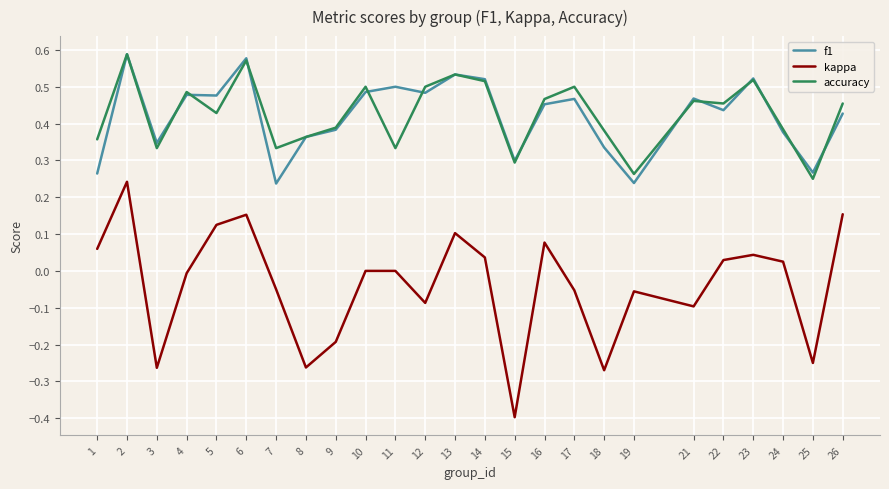

True or false: accuracy and kappa cross at least once.

False